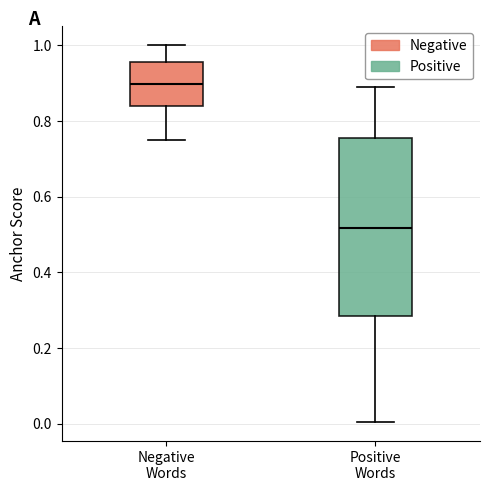

Comparing the boxes themselves (not the whiskers), which one is the tallest?

Positive Words